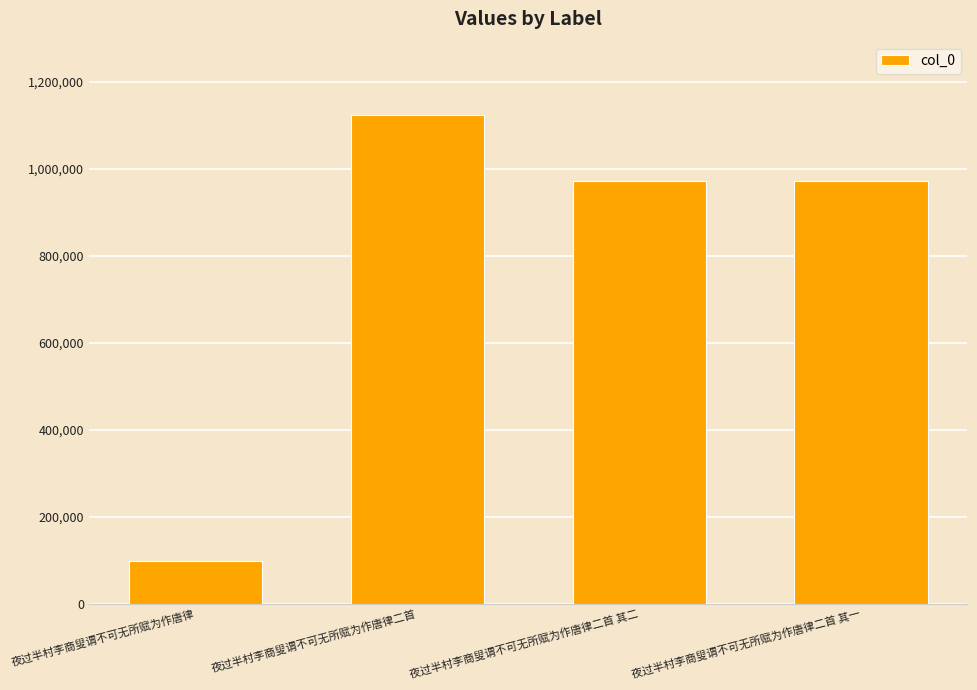

What is the change in value from 夜过半村李商叟谓不可无所赋为作唐律 to 夜过半村李商叟谓不可无所赋为作唐律二首 其一?

+874343